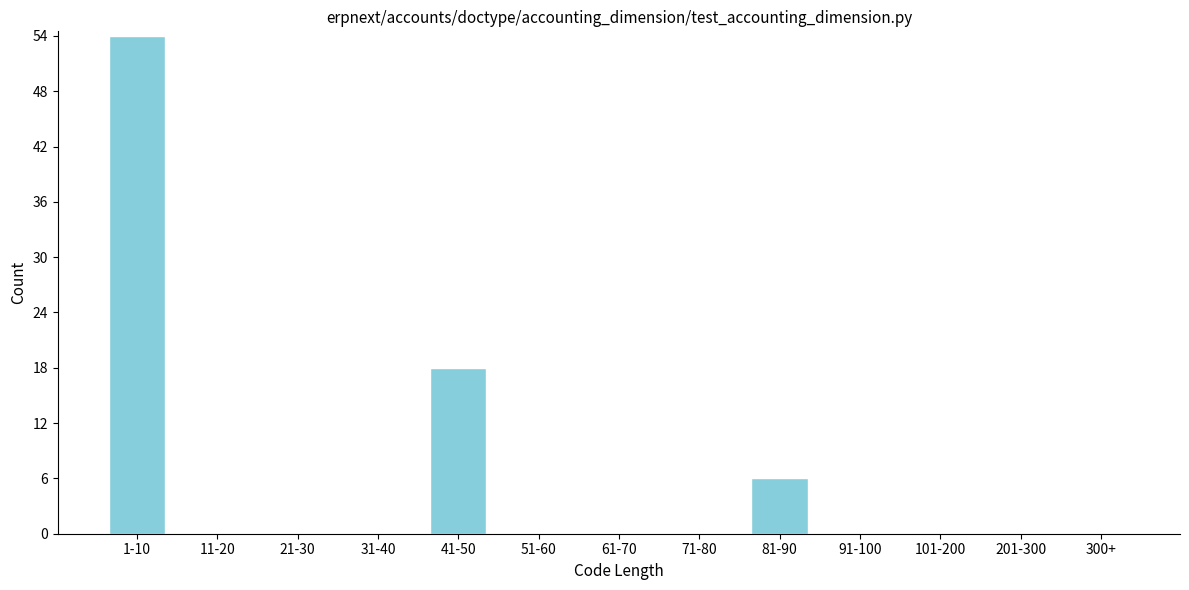

Reading left to right, what are all the values shown in this chart?

1-10=54	11-20=0	21-30=0	31-40=0	41-50=18	51-60=0	61-70=0	71-80=0	81-90=6	91-100=0	101-200=0	201-300=0	300+=0